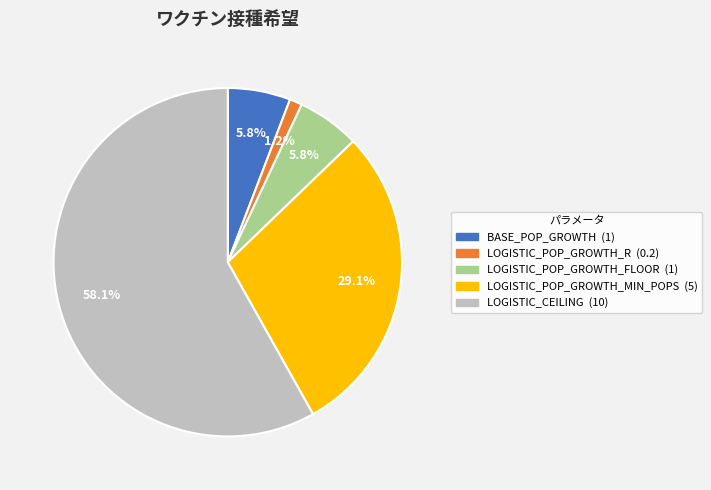

To the nearest percent, what portion does LOGISTIC_CEILING represent?

58%